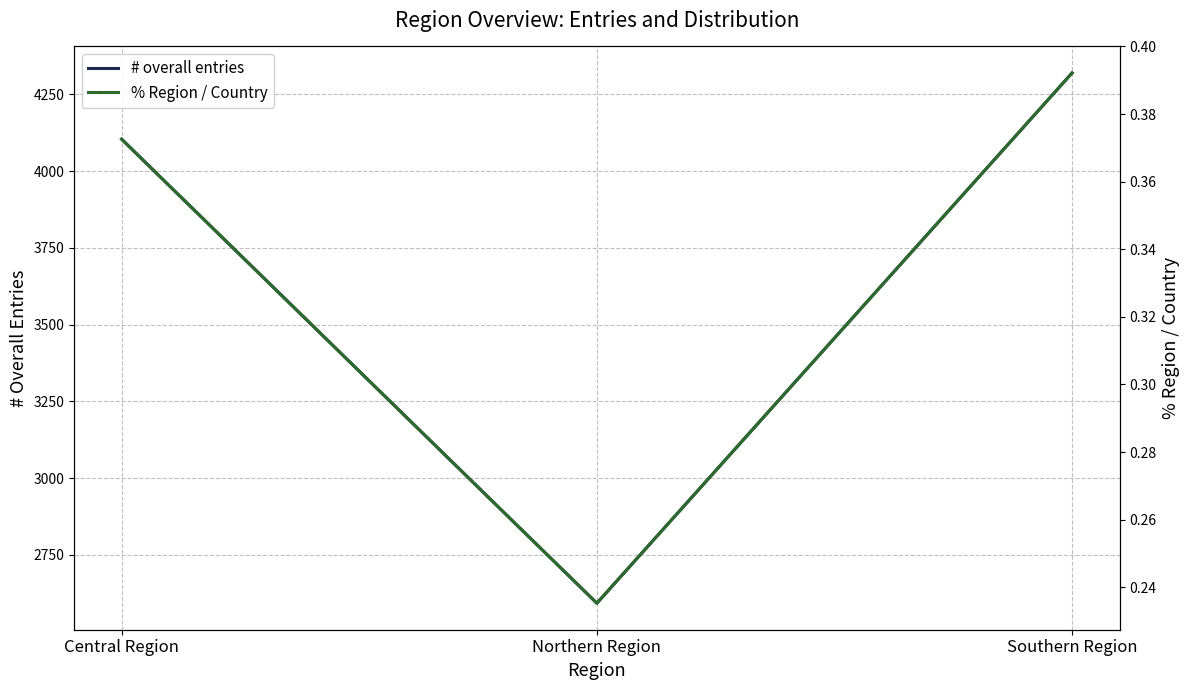

What is the difference between the highest and lowest values at Southern Region?

4319.6